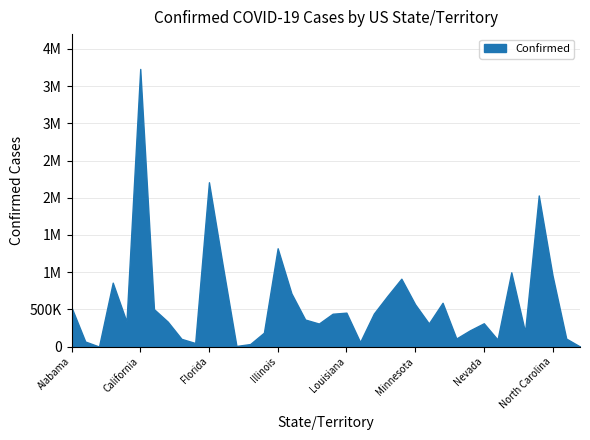

At which label does the data first exceed 362924?

Alabama